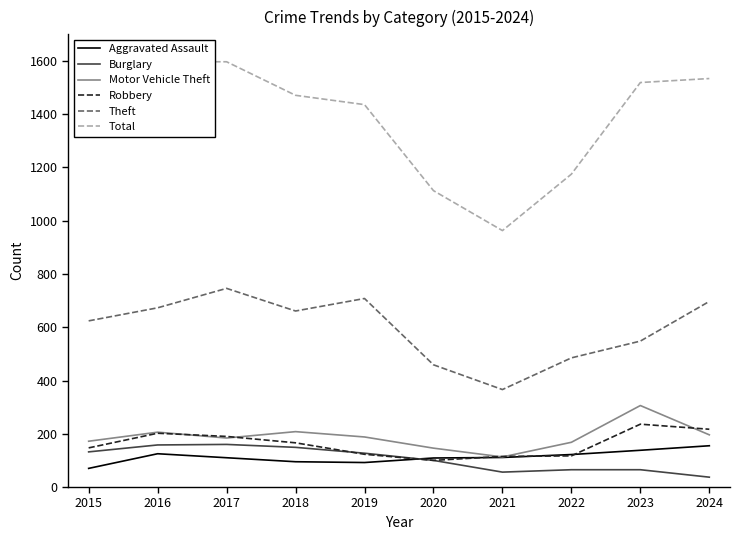

What is the spread (max minus min) of values at 2018?

1376